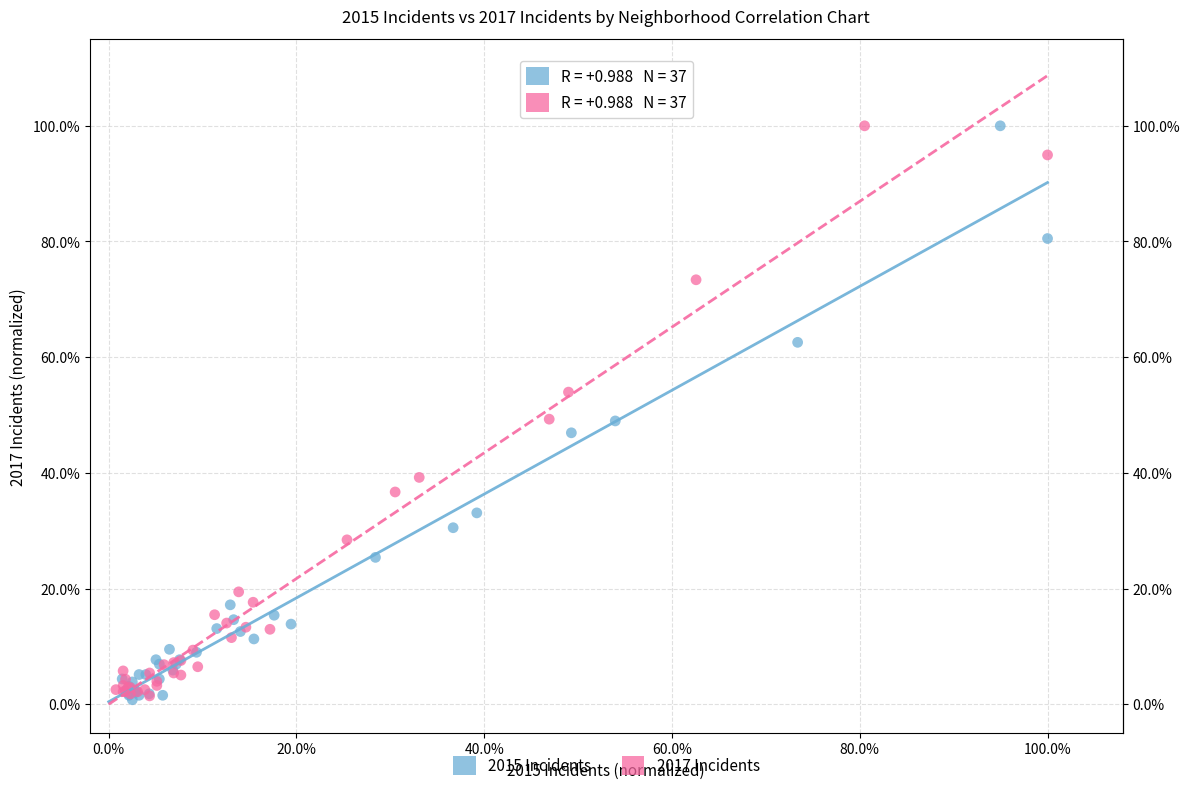

What are all the series names shown in the legend?

2015 Incidents, 2017 Incidents